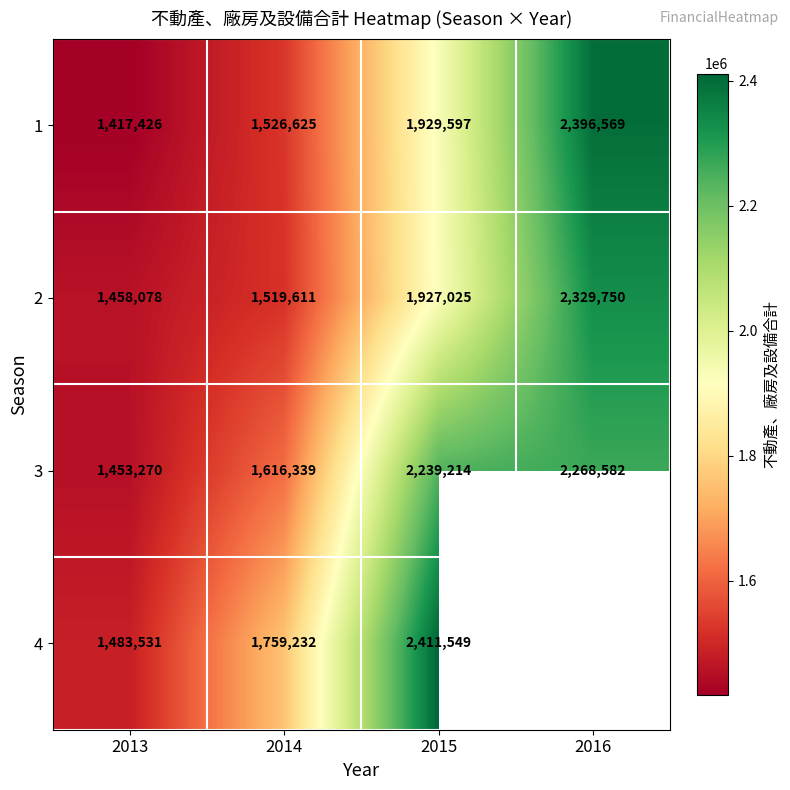

Rank the categories by 3 value from lowest to highest.

2013, 2014, 2015, 2016